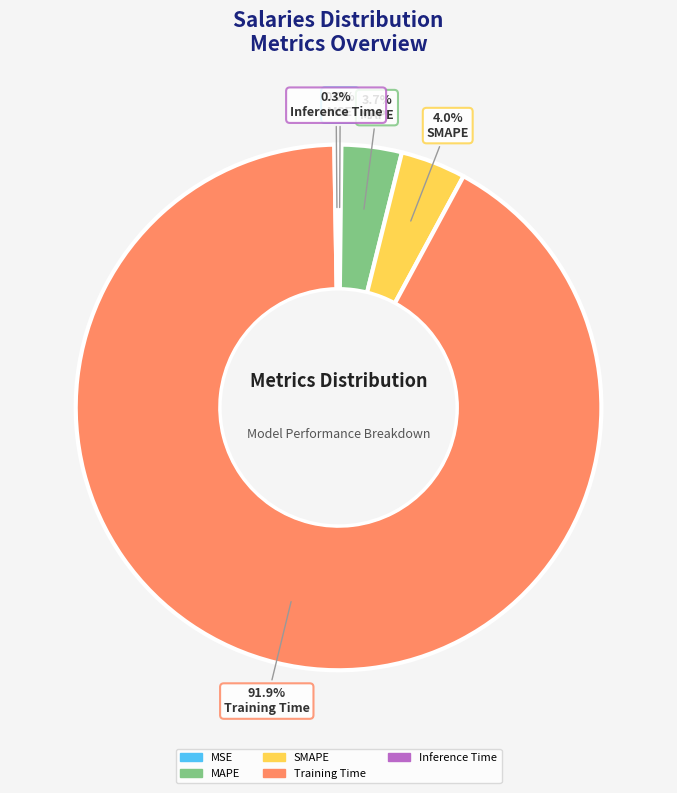

Which category has the biggest portion of the pie?

Training Time